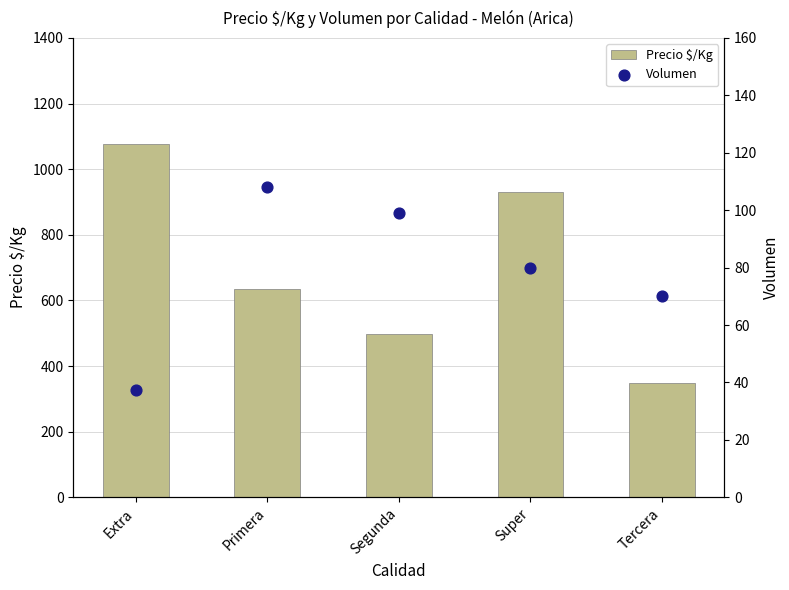

At which category is the sum across all series the highest?

Extra